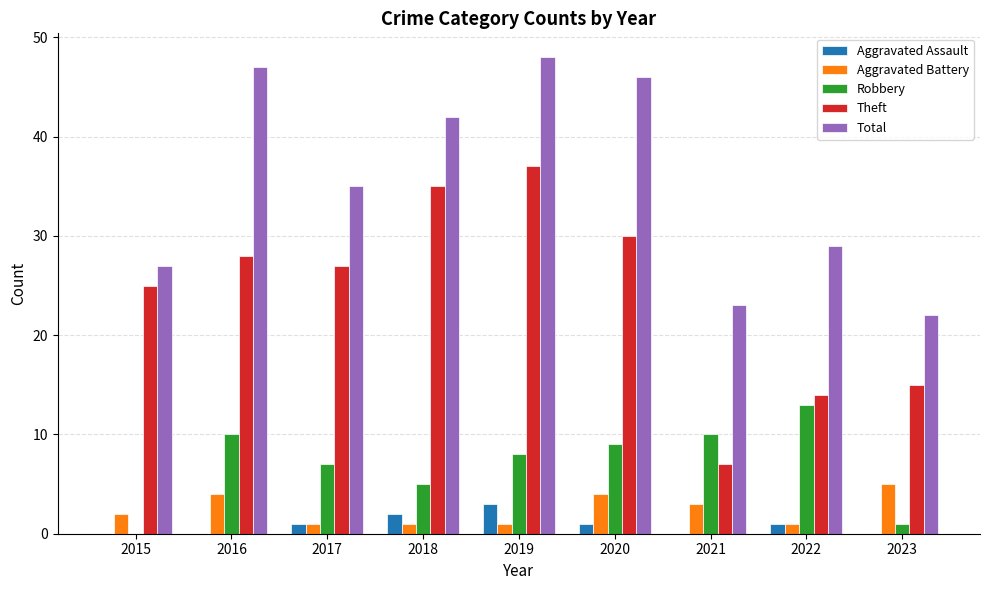

At which category is the sum across all series the highest?

2019